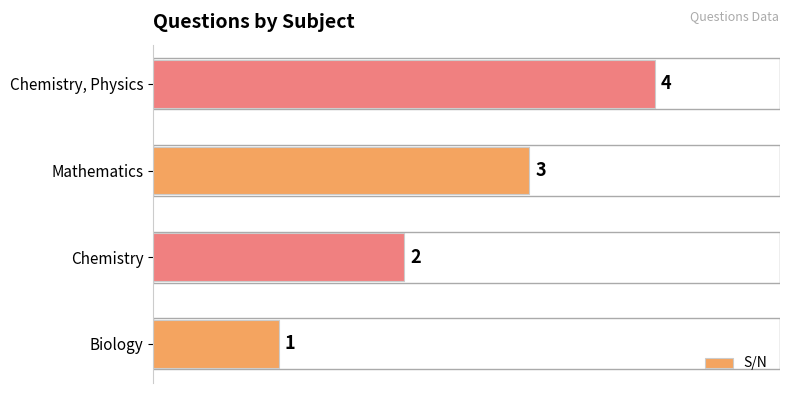

The value at Biology is 2. True or false?

False